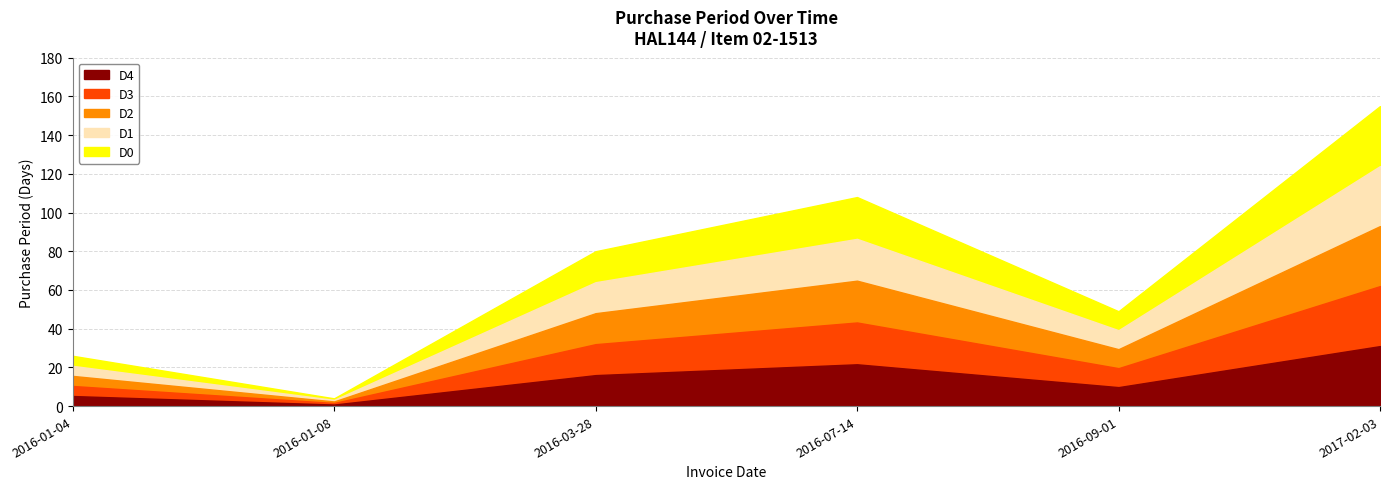

What position from the left is 2016-03-28?

3